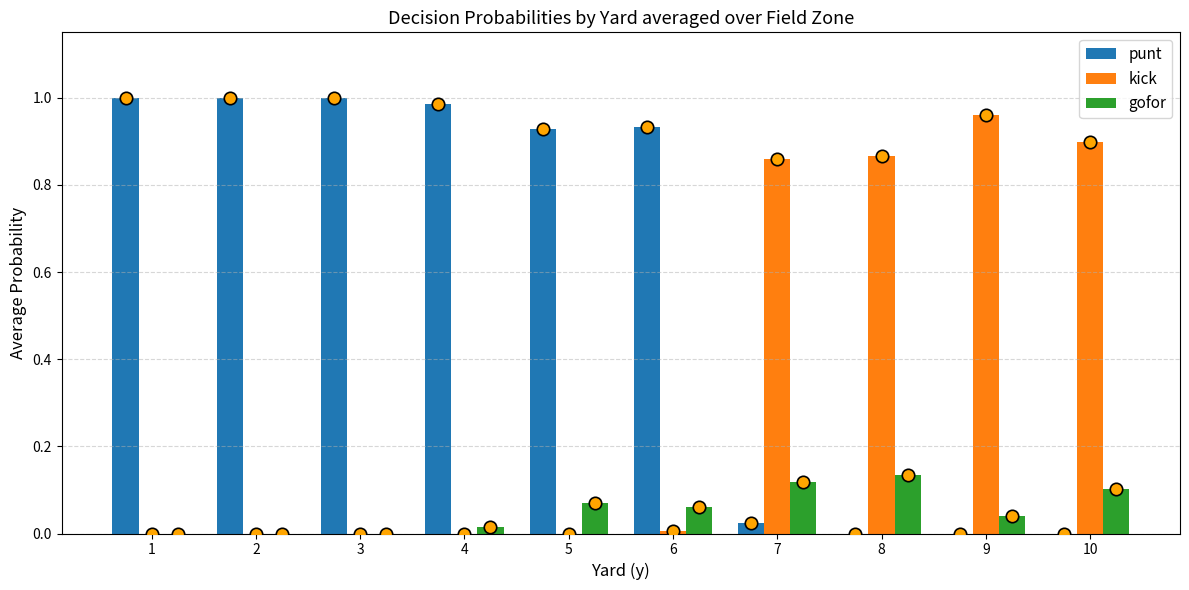

Which series contains the highest Y value?

punt